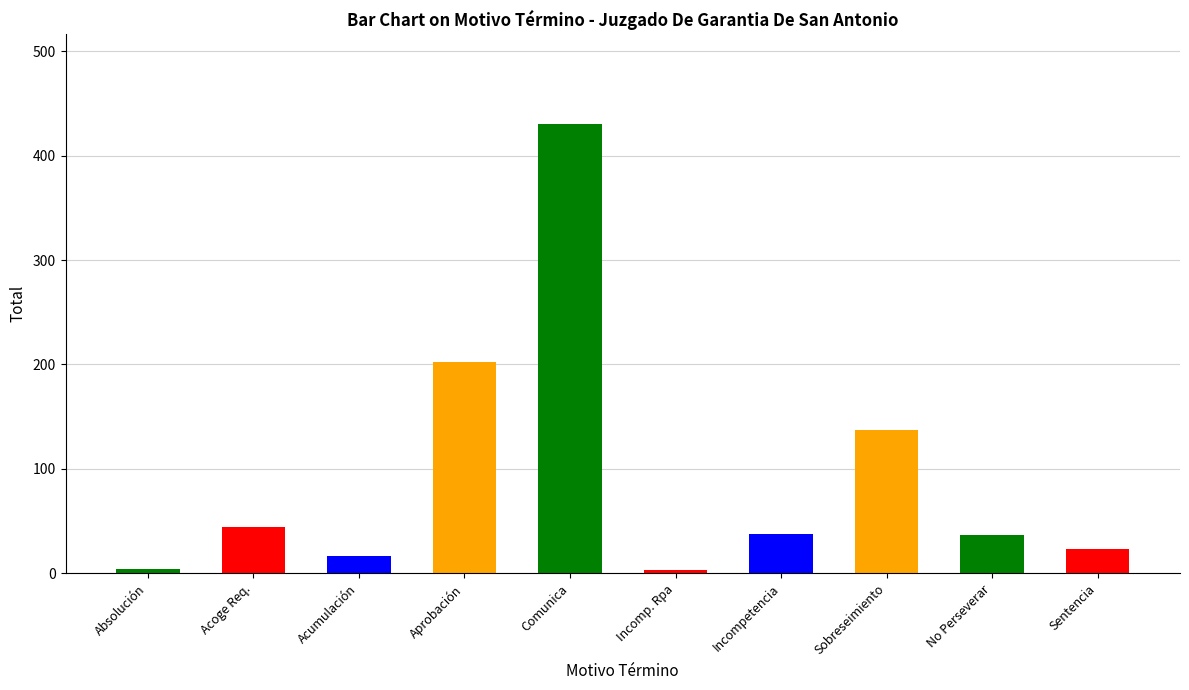

What is the label of the 9th bar from the right?

Acoge Requerimiento (Monitorio).